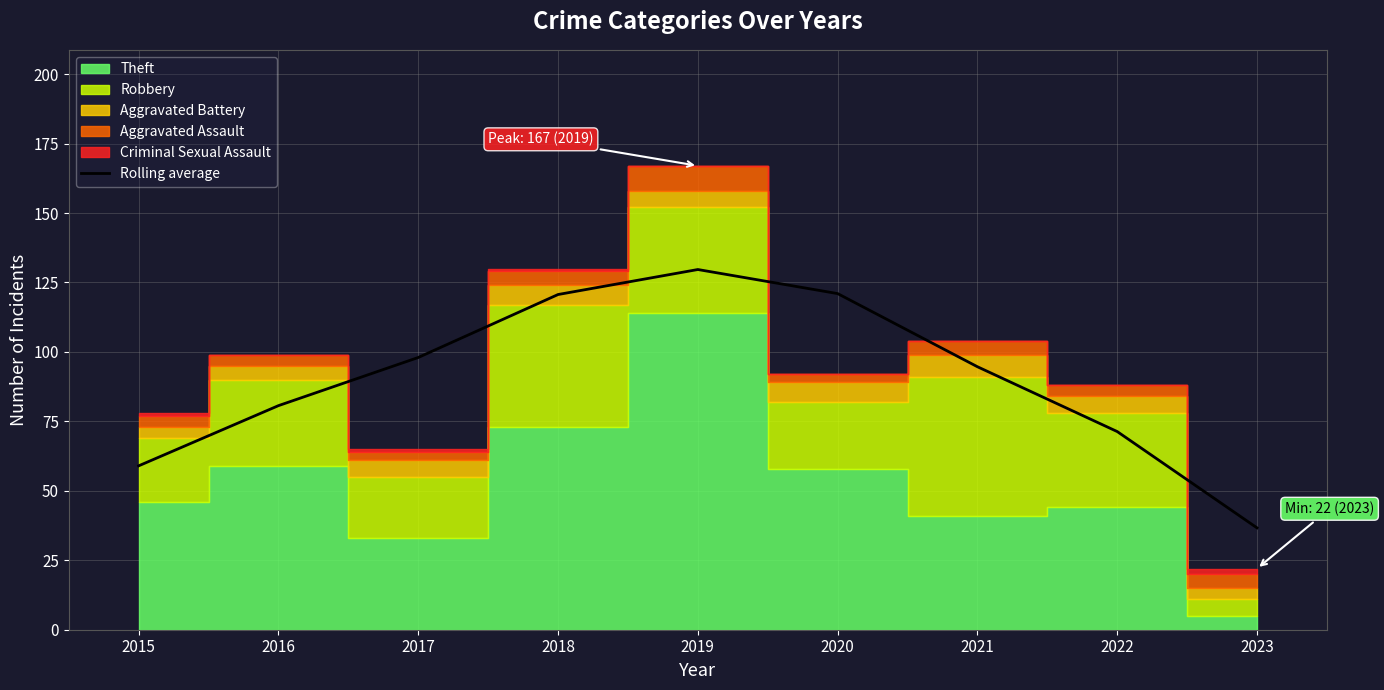

Which label corresponds to the largest value in the chart?

2019